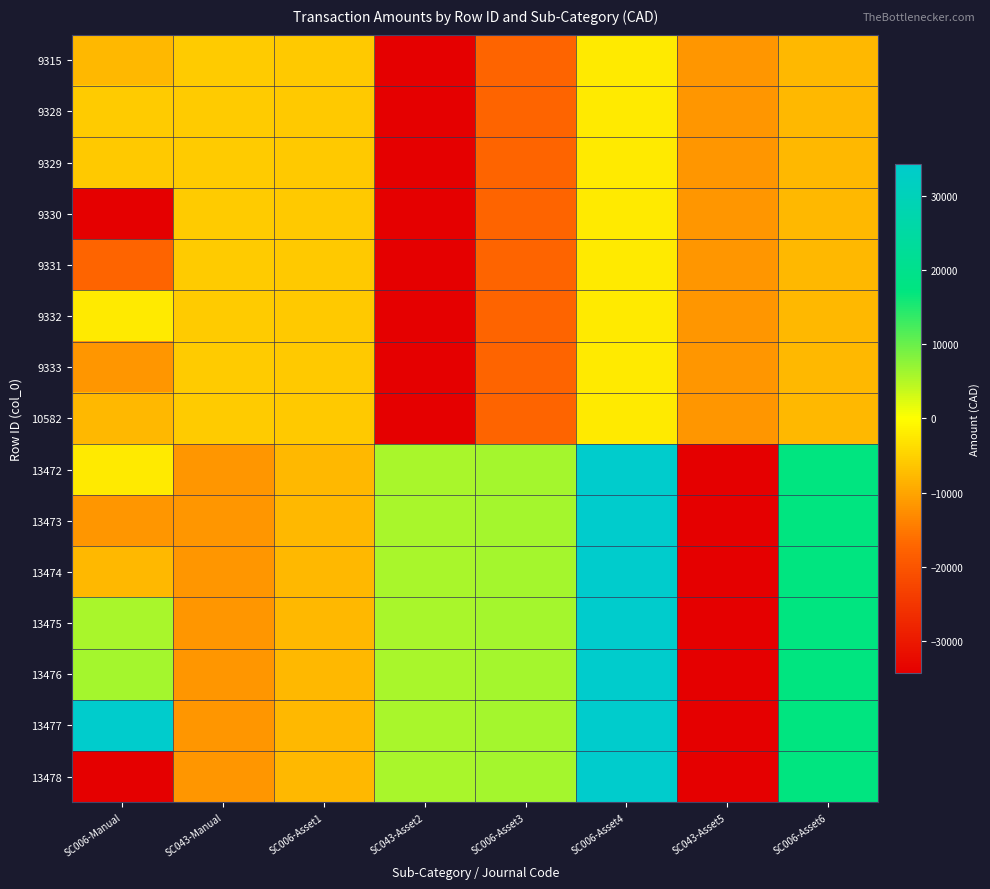

What is the minimum value shown in the chart?

-34356.0